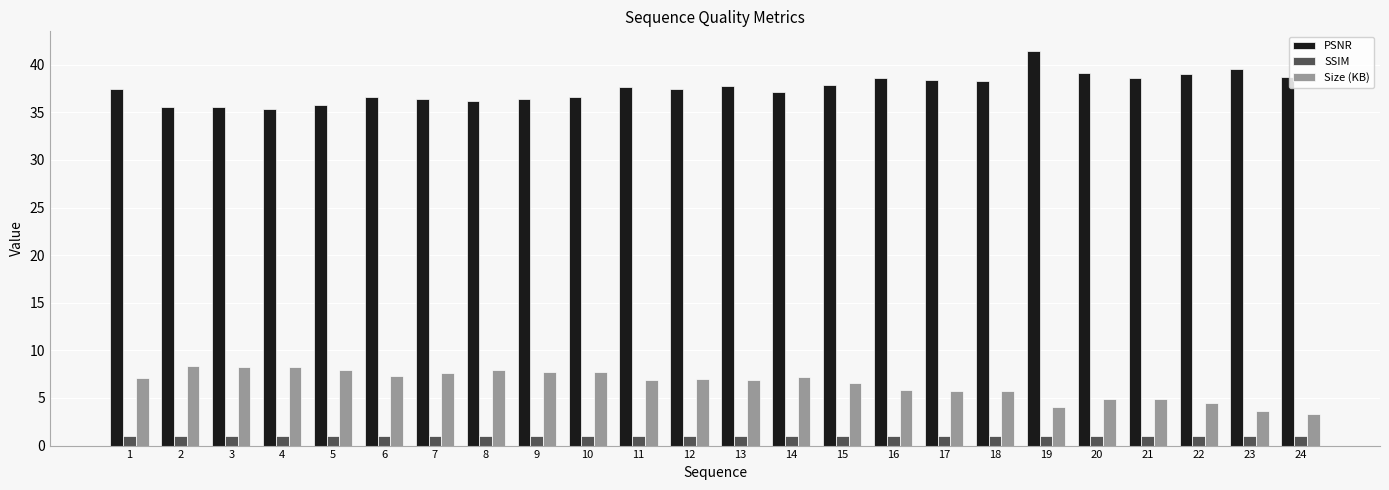

What is the minimum value for SSIM?

1.0